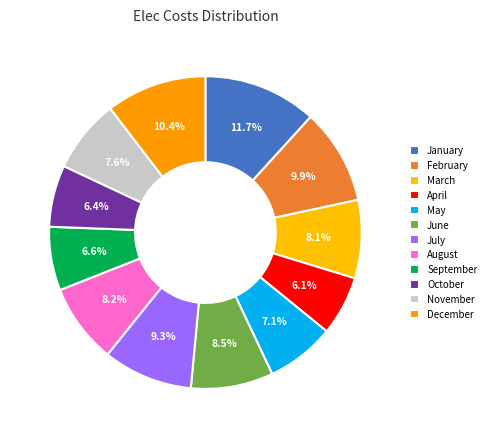

Is there any slice that represents more than half of the pie?

No